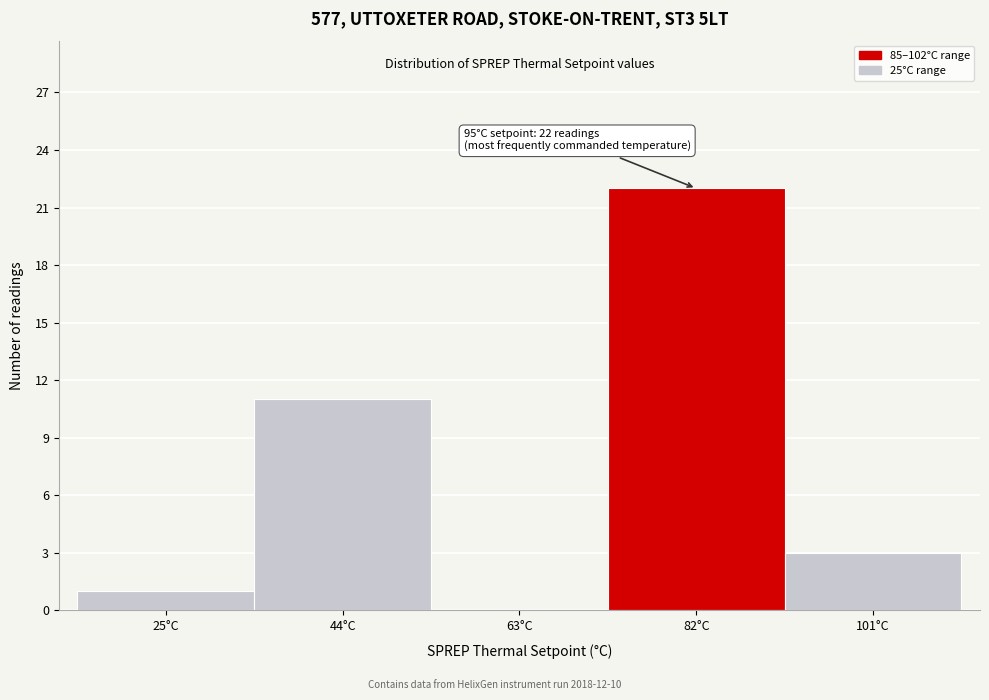

Reading left to right, what are all the values shown in this chart?

25°C=1	44°C=11	63°C=0	82°C=22	101°C=3